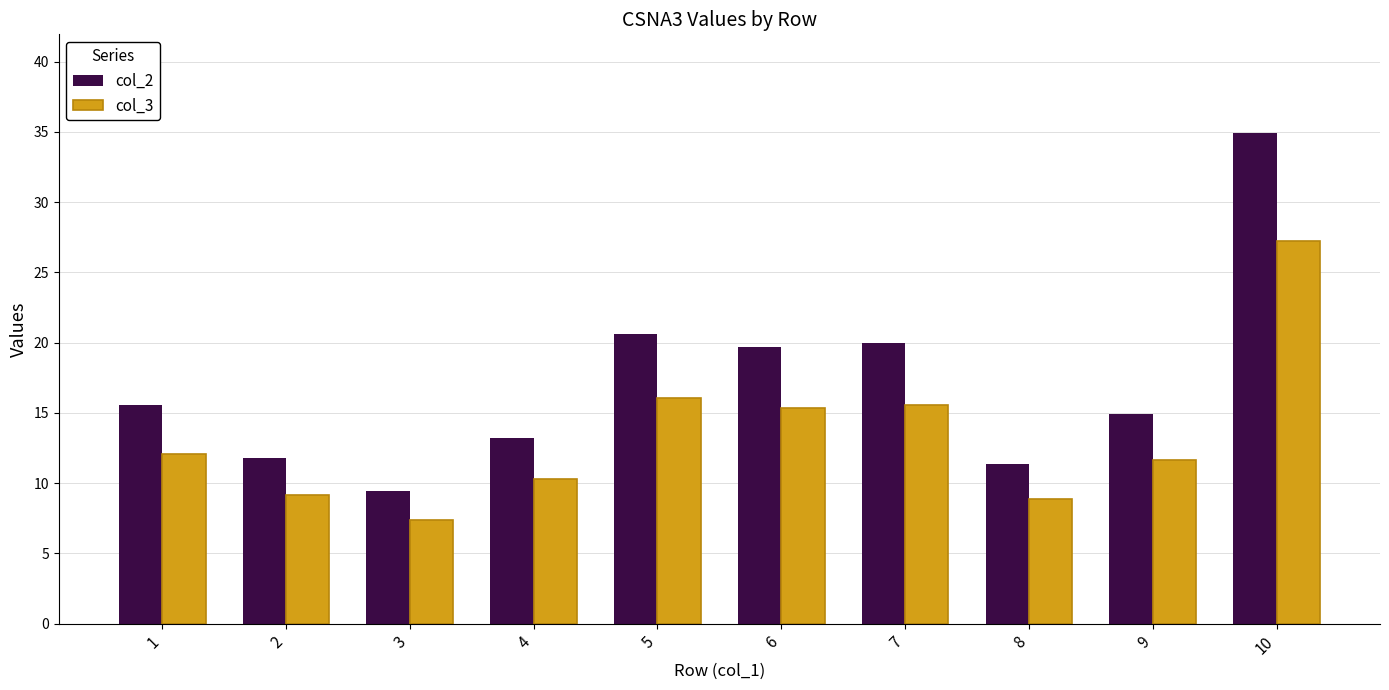

True or false: col_3 has a value of 15.6 at 7.

True